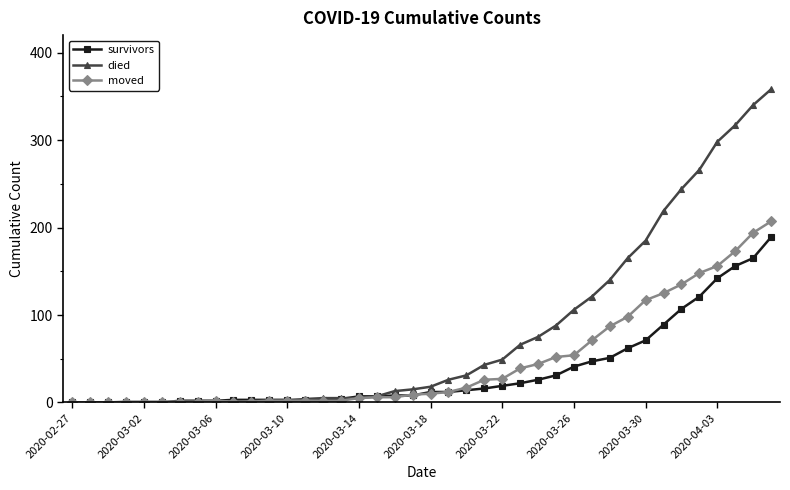

How many lines are shown in the chart?

3